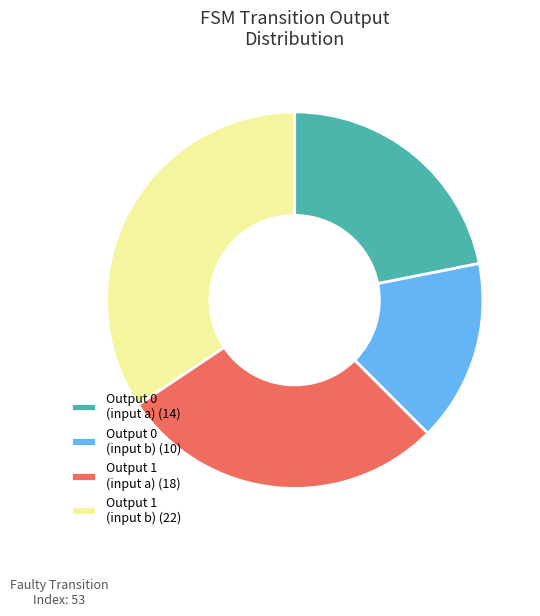

Rank the categories by value from lowest to highest.

Output 0 (input b) (10), Output 0 (input a) (14), Output 1 (input a) (18), Output 1 (input b) (22)